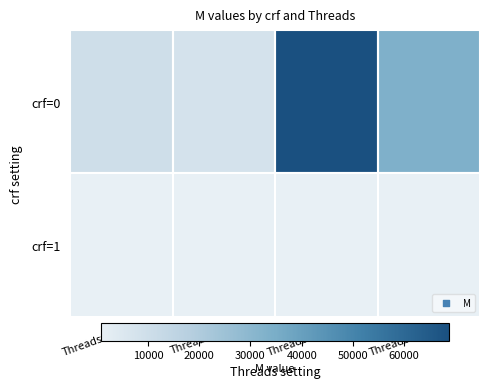

Which series has the largest total across all categories?

crf=0